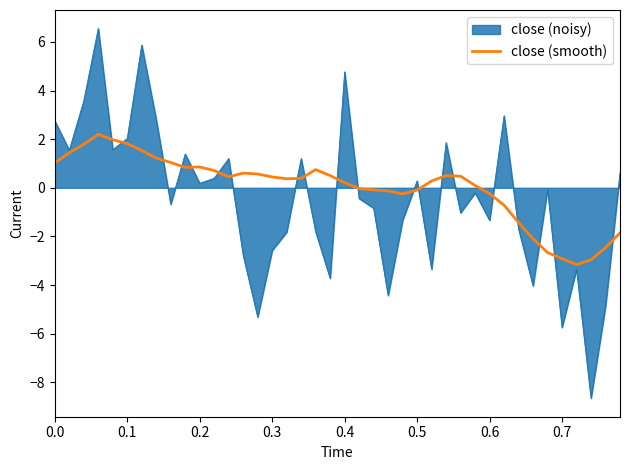

Which series has the widest spread of values?

close (noisy)